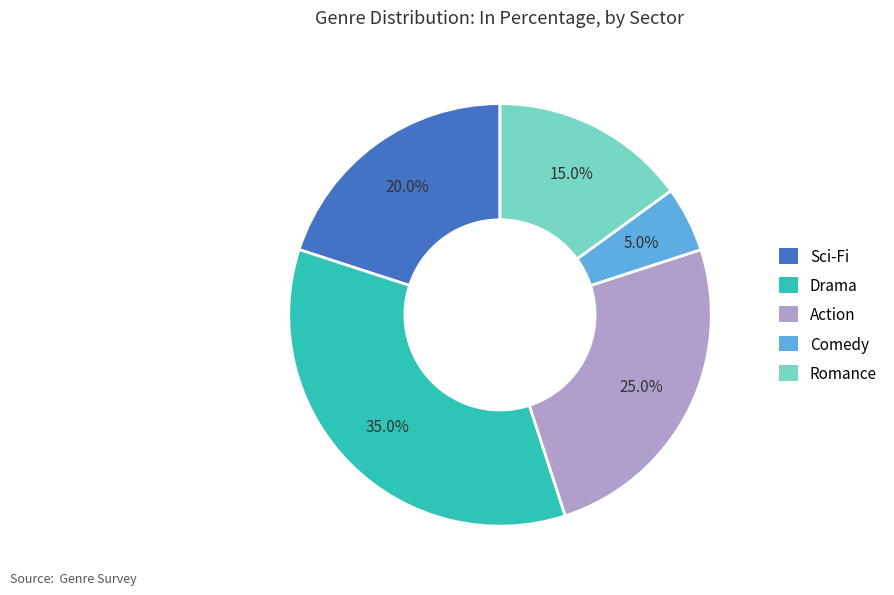

How many segments does this pie chart have?

5